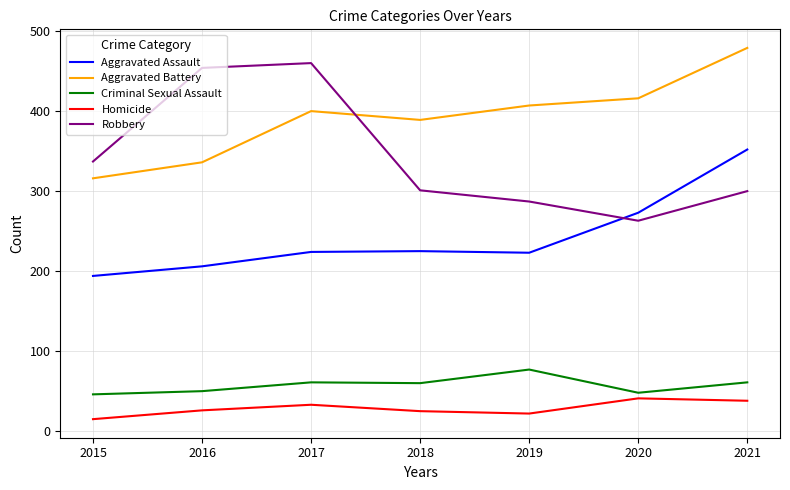

Between 2015 and 2016, which series saw the biggest shift?

Robbery